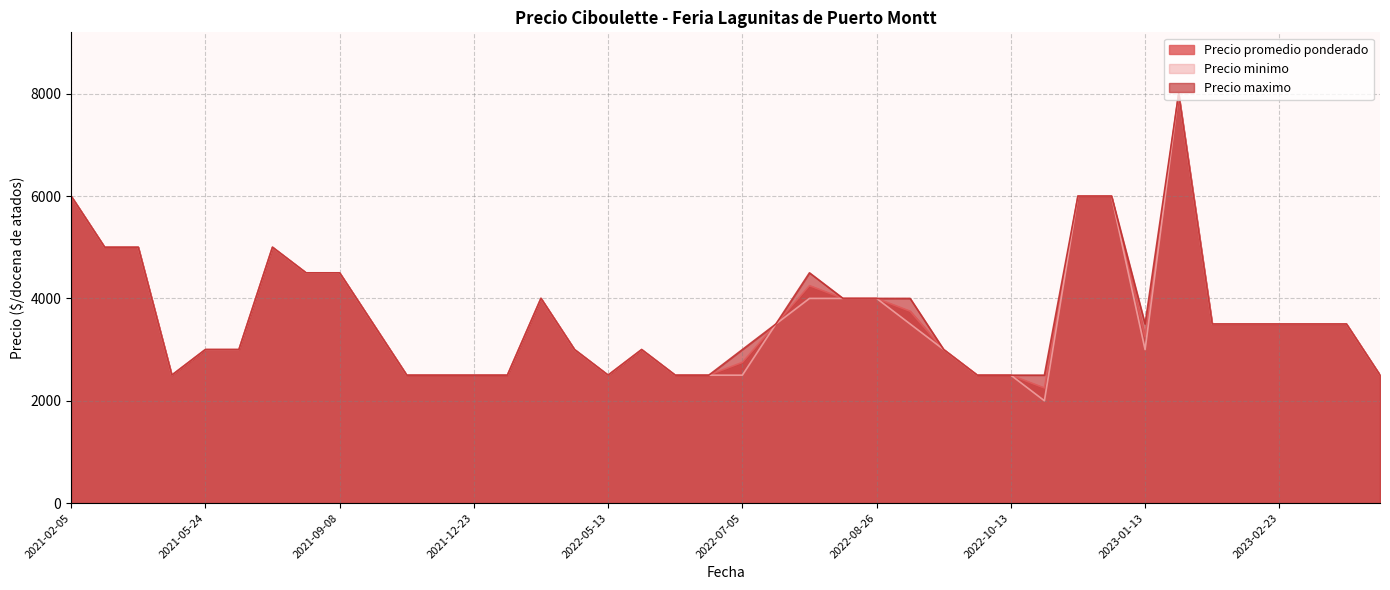

At which label does Precio maximo reach its minimum?

2023-06-19